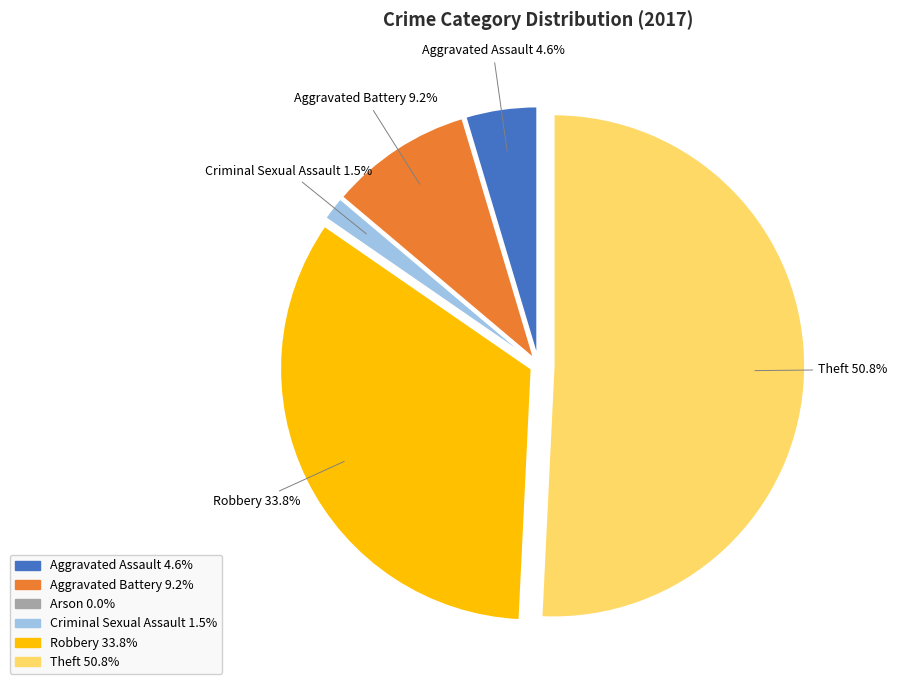

Is there a majority slice in this chart?

Yes